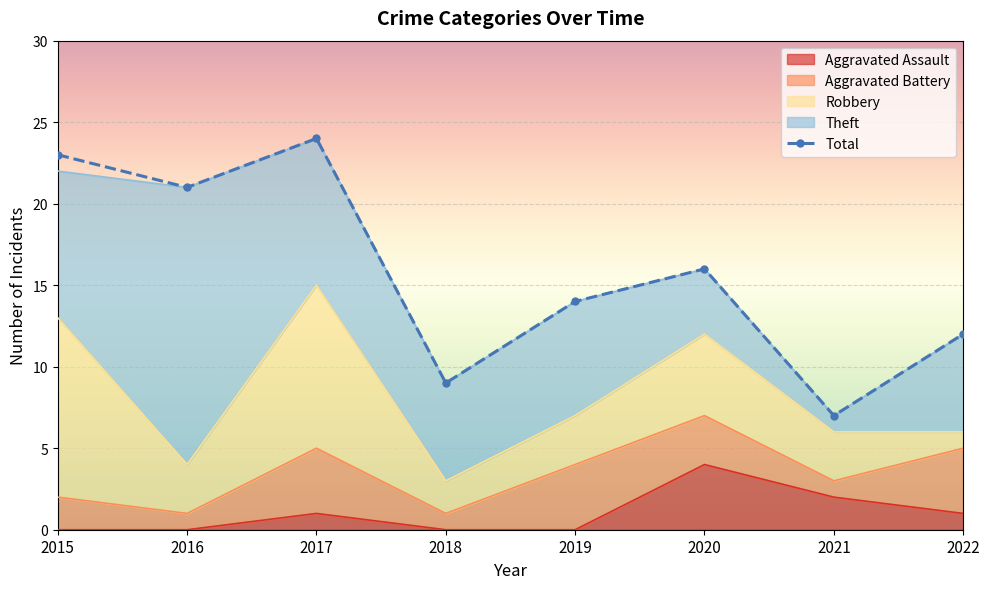

Between 2022 and 2015, which is larger?

2015